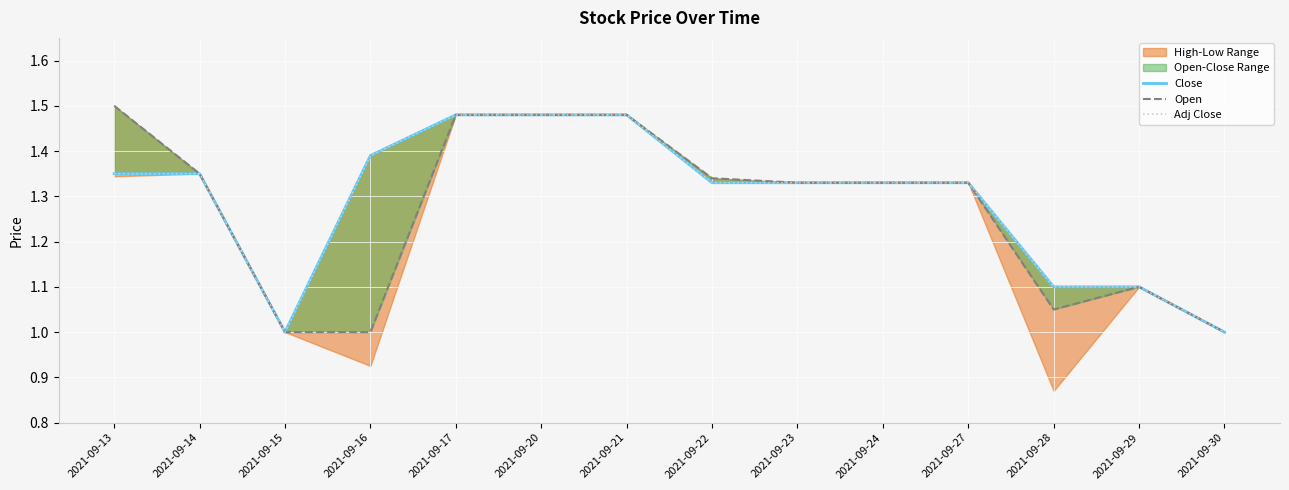

True or false: Adj Close and Close intersect in this chart.

False